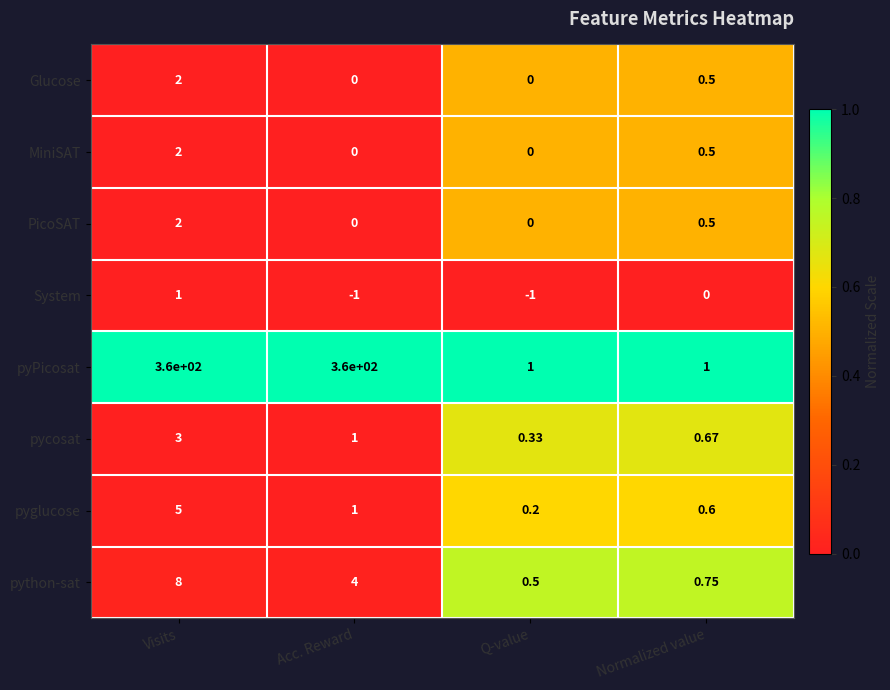

Where does the pycosat series first go above 1?

Visits